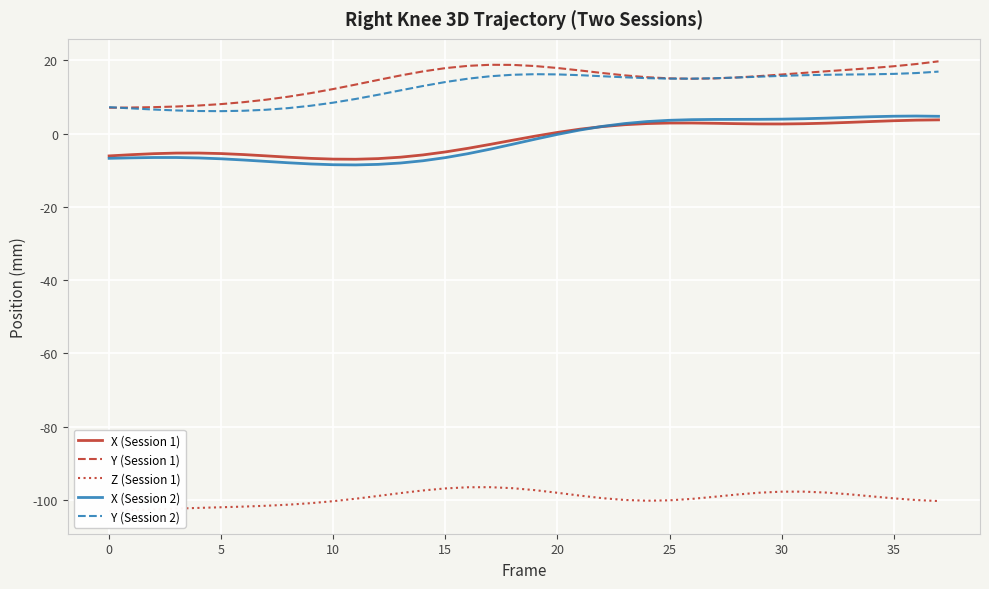

At how many categories does at least one series exceed -98?

38